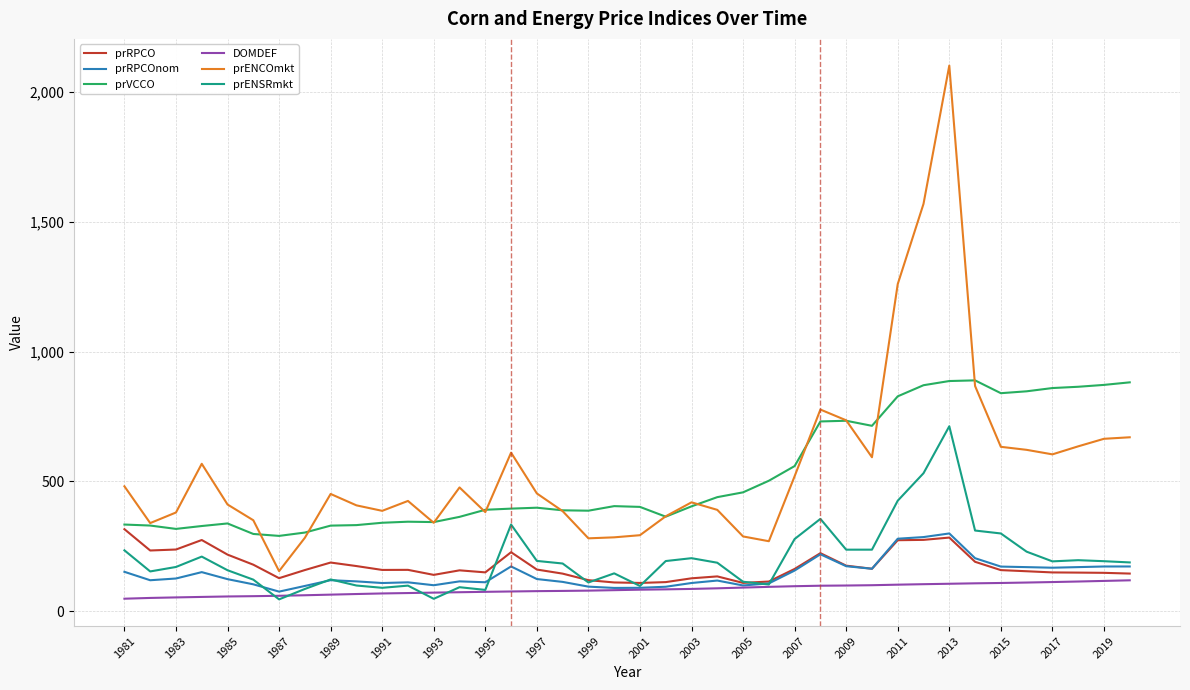

Which series has the widest spread of values?

prENCOmkt